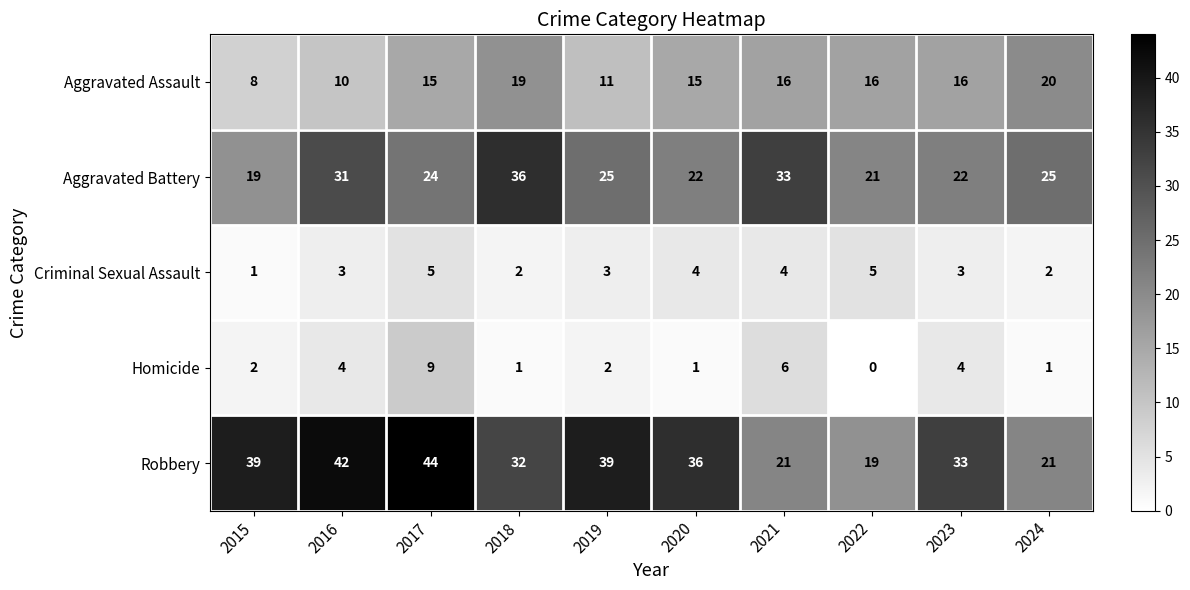

How many data points in Aggravated Assault are less than 16?

5